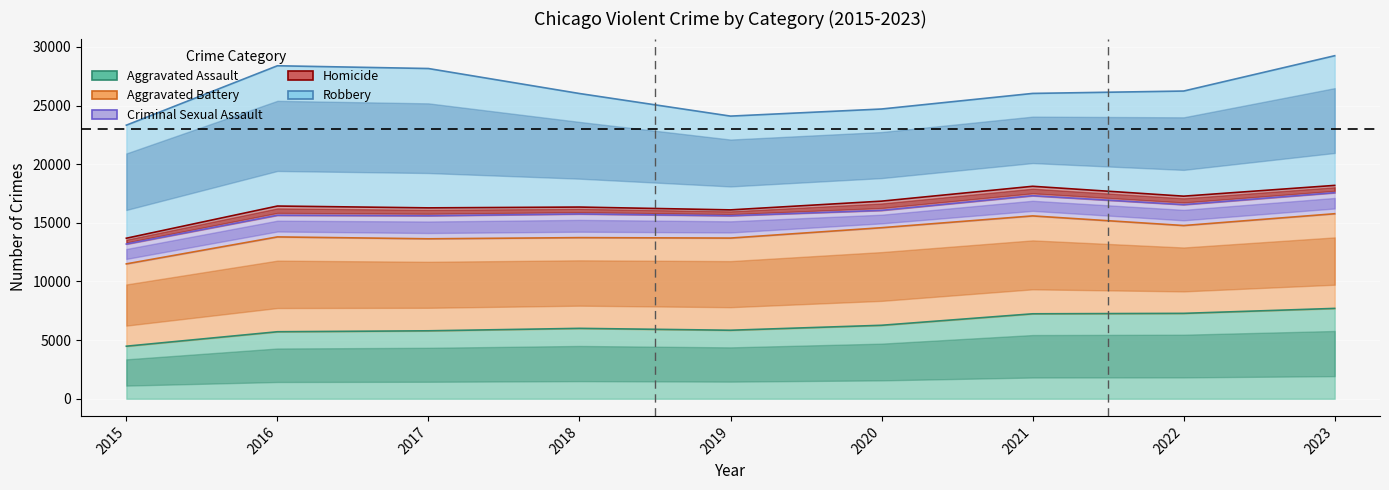

Is it true that Homicide equals 30021 at 2020?

False